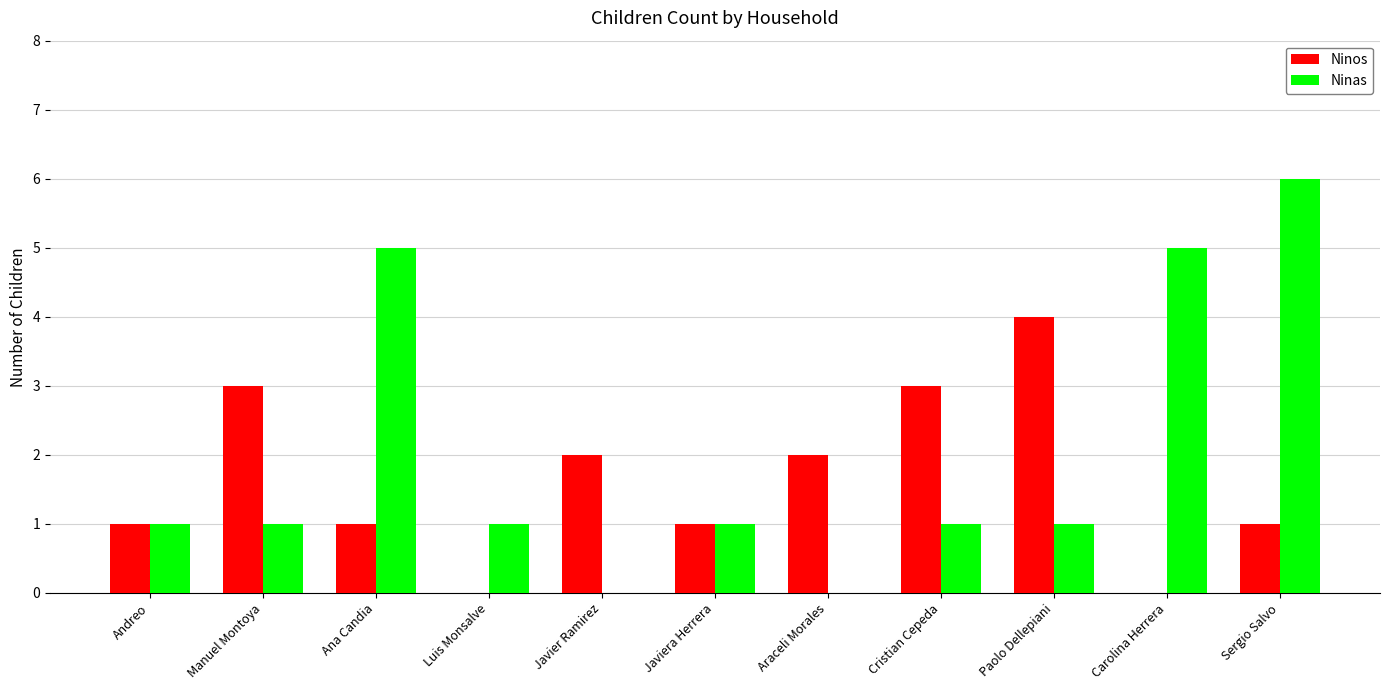

Is the value of Ninas at Carolina Herrera greater than the value of Ninos at Cristian Cepeda?

Yes